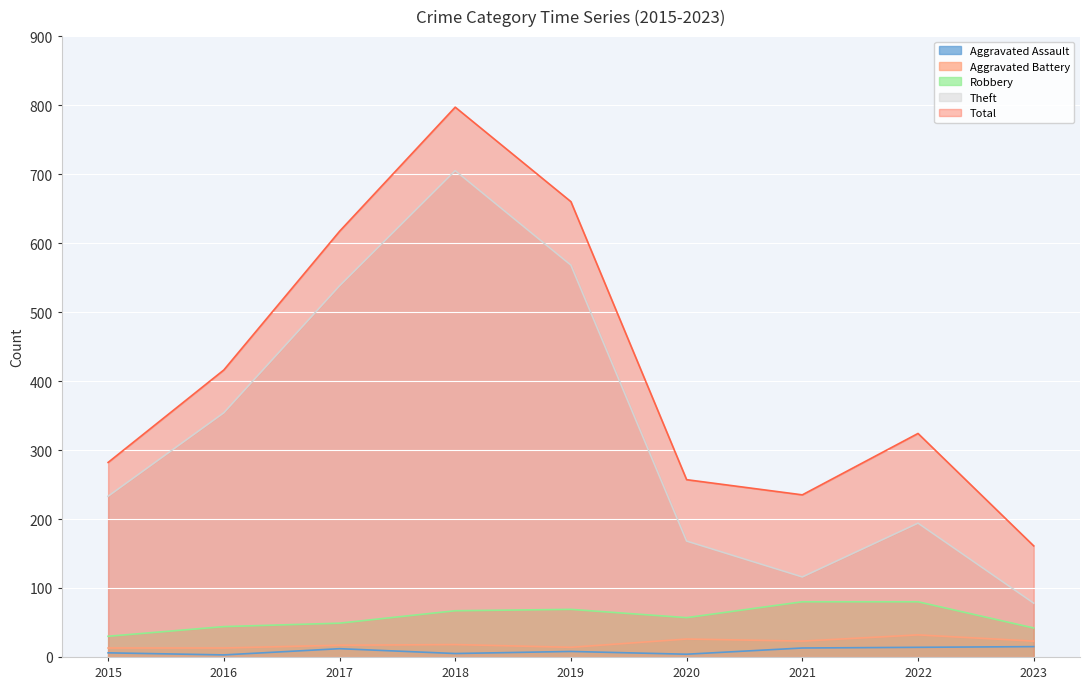

Rank the series at 2020 from lowest to highest value.

Aggravated Assault, Aggravated Battery, Robbery, Theft, Total